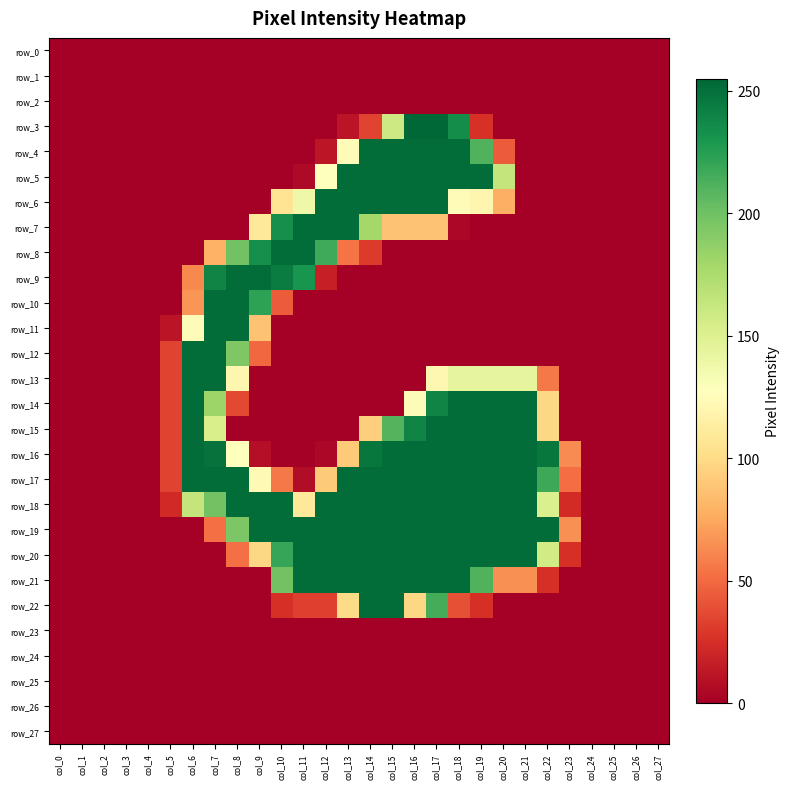

Is the value of row_26 at col_7 greater than the value of row_2 at col_3?

No